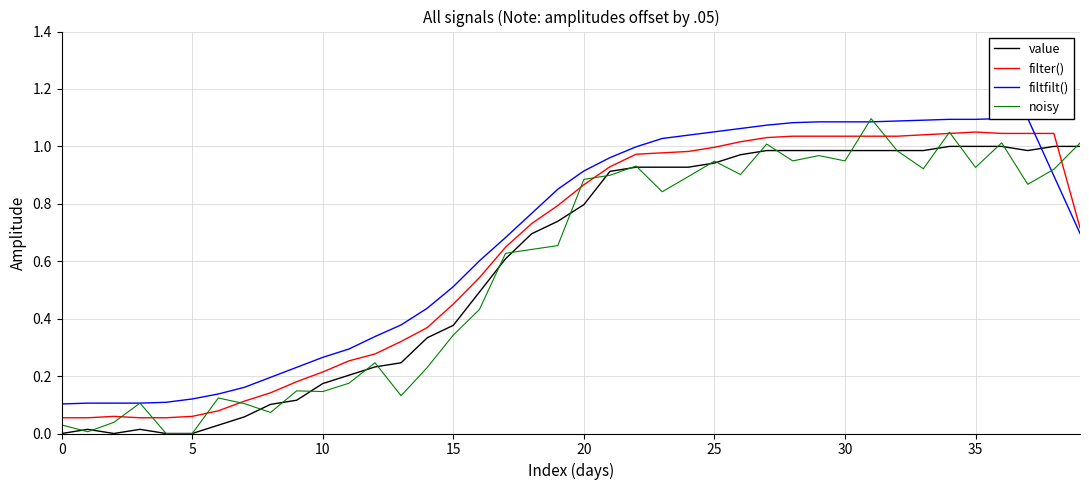

After their last crossing, which series has the higher values: value or filter()?

value